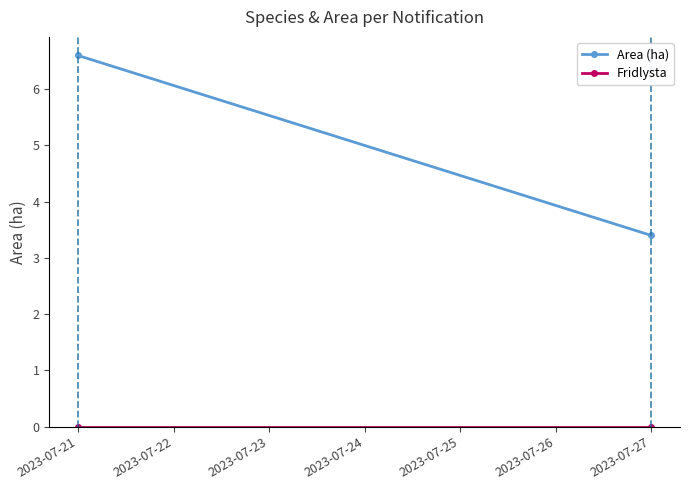

How many series are shown in this chart?

2